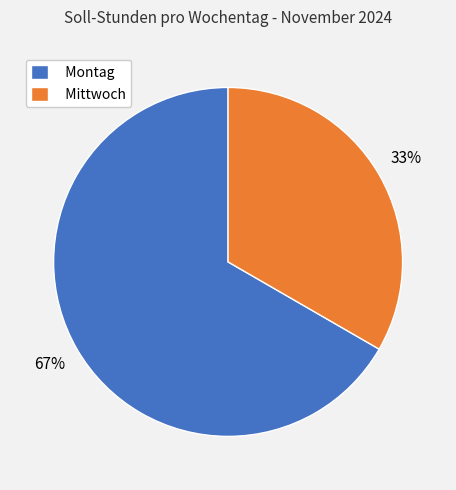

Is there a majority slice in this chart?

Yes